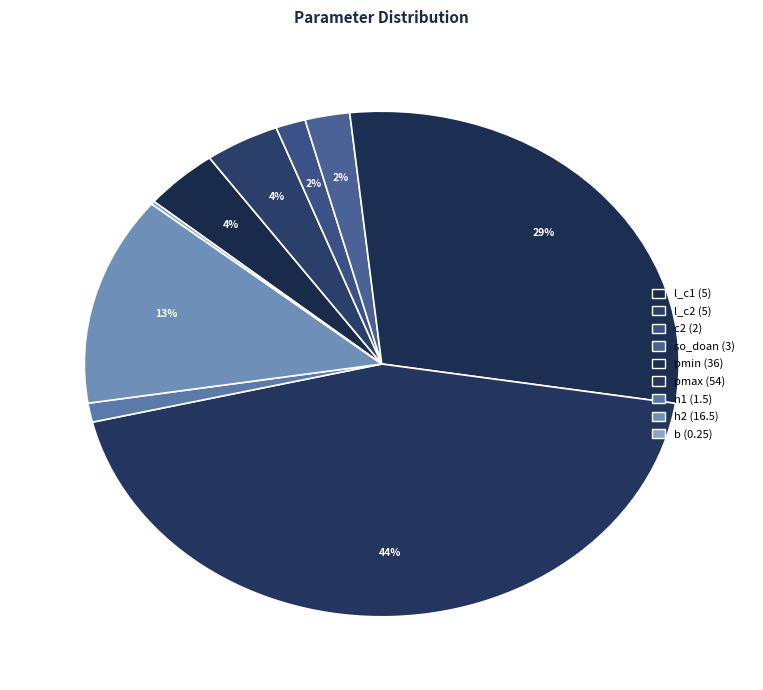

How many segments does this pie chart have?

9